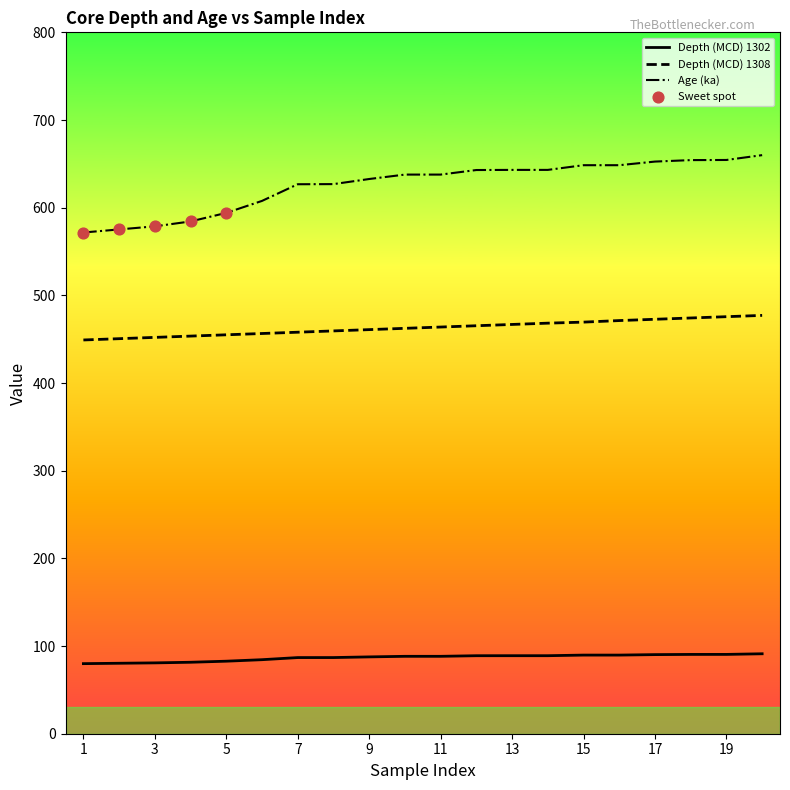

Which series has the largest total across all categories?

Age (ka)